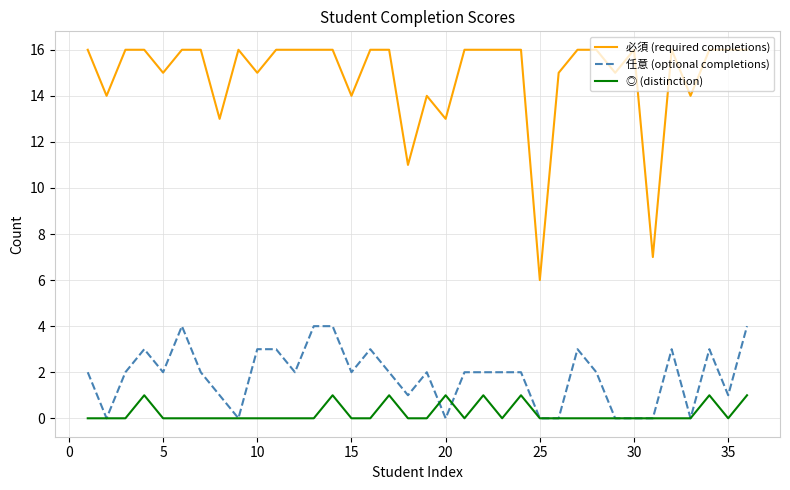

What is the maximum value shown in the chart?

16